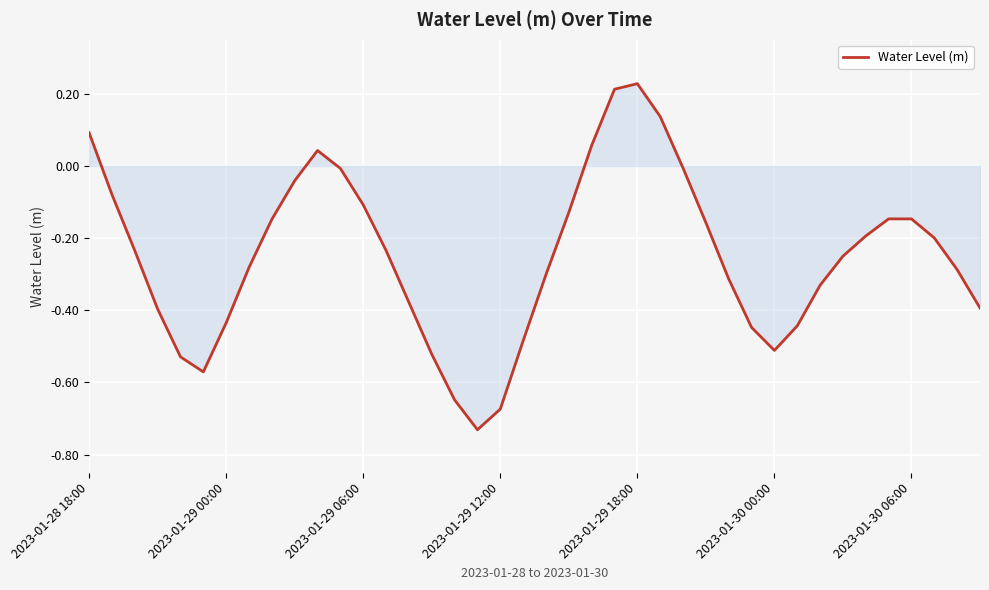

What is the difference between the maximum and minimum values?

1.0